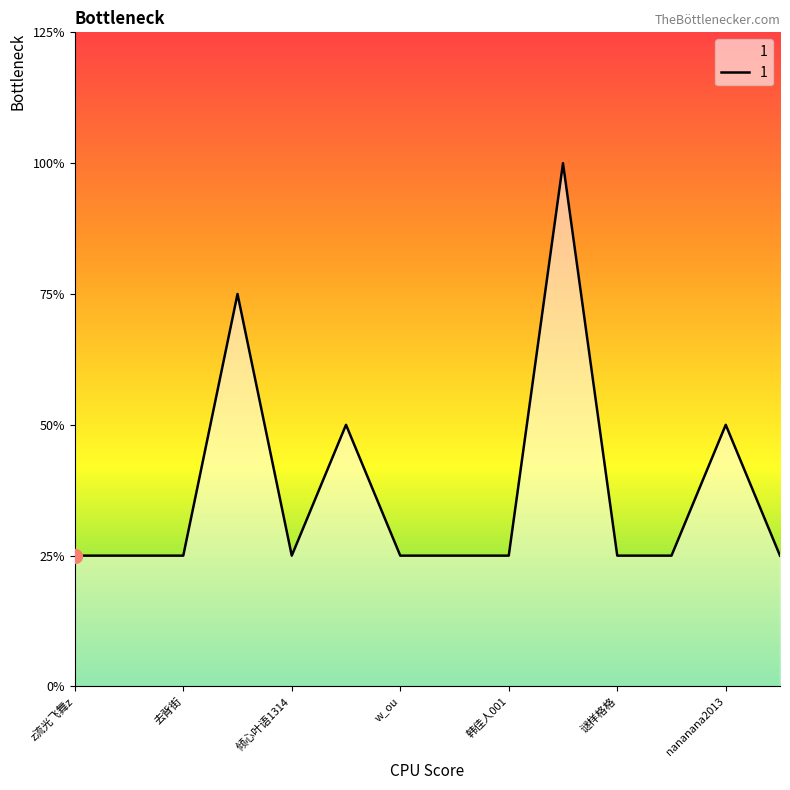

Is this an area chart (filled region under the line)?

Yes